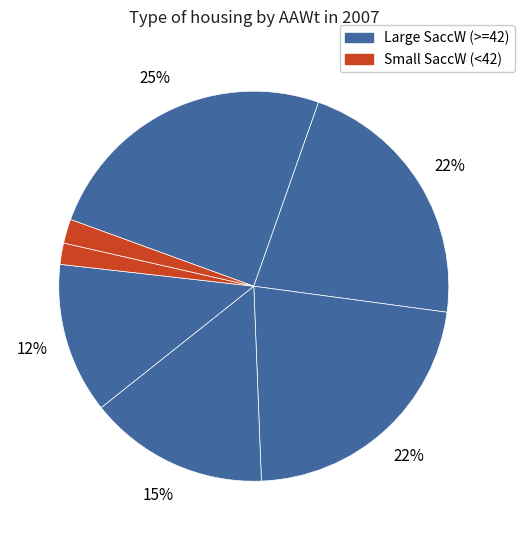

Is there any slice that represents more than half of the pie?

No